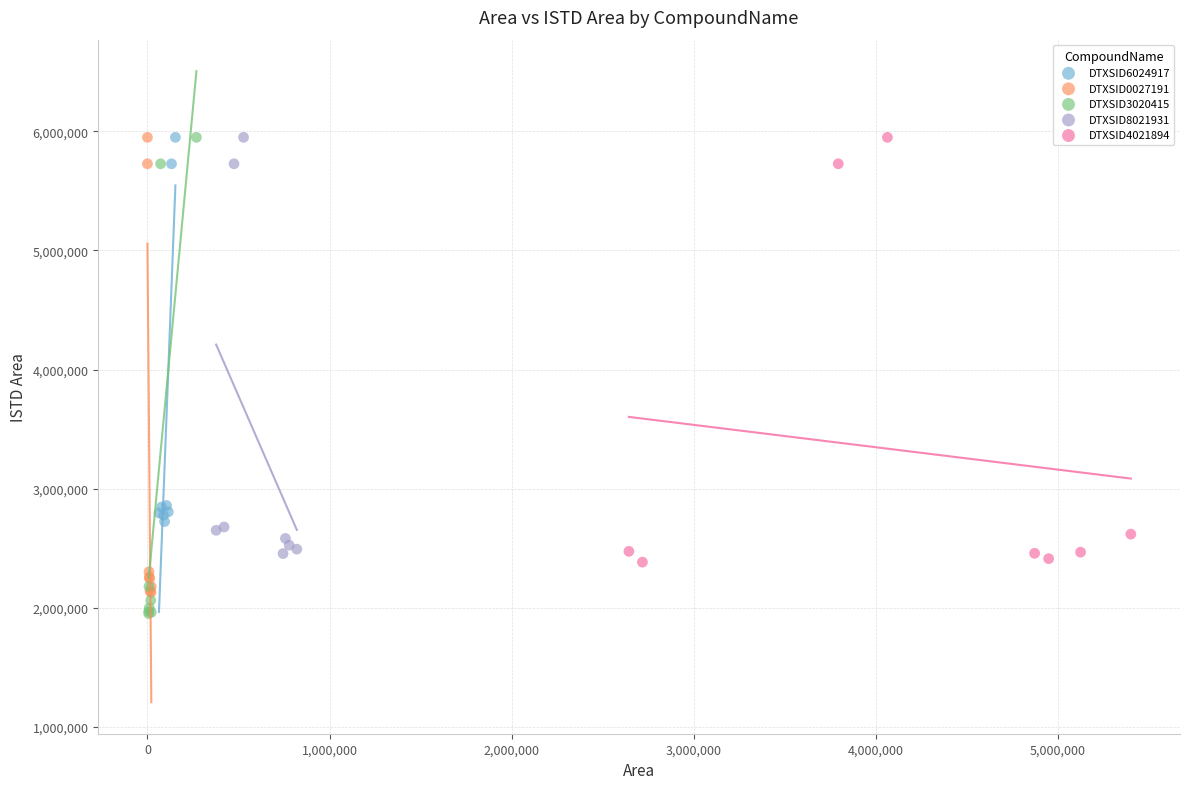

Which series has the largest Y range (max minus min)?

DTXSID3020415